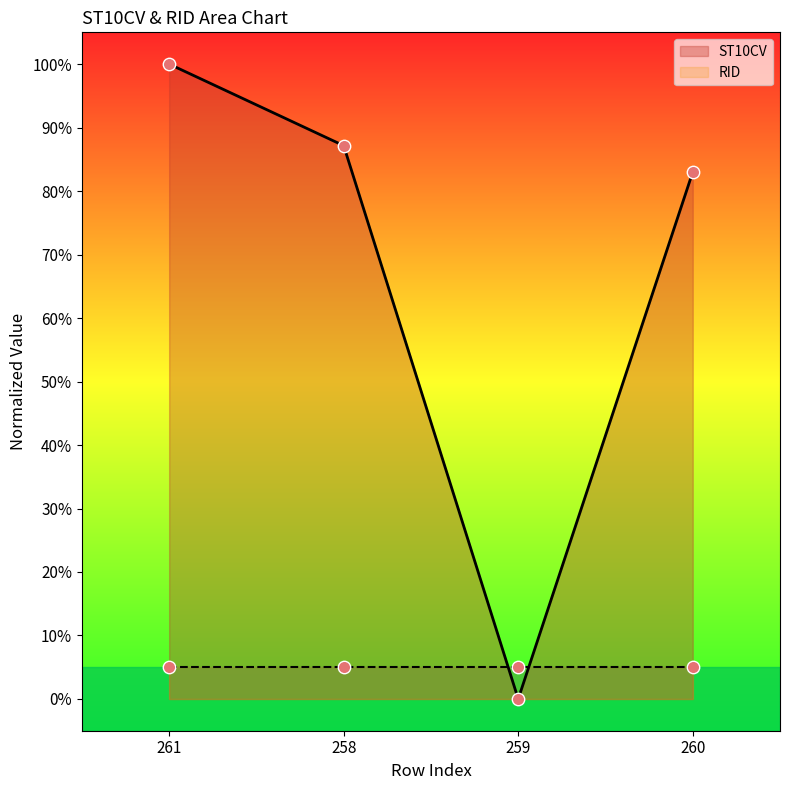

Which has a higher value, 261 or 258?

261